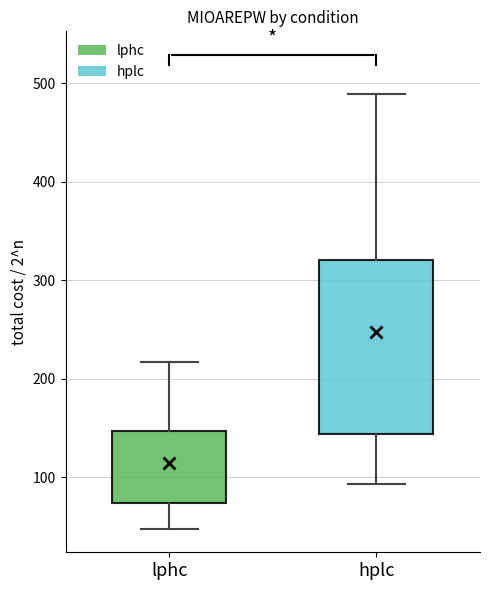

Where is the lower edge of the box for hplc on the y-axis? The values are not printed on the chart, so give them approximately, as read against the axis.

140